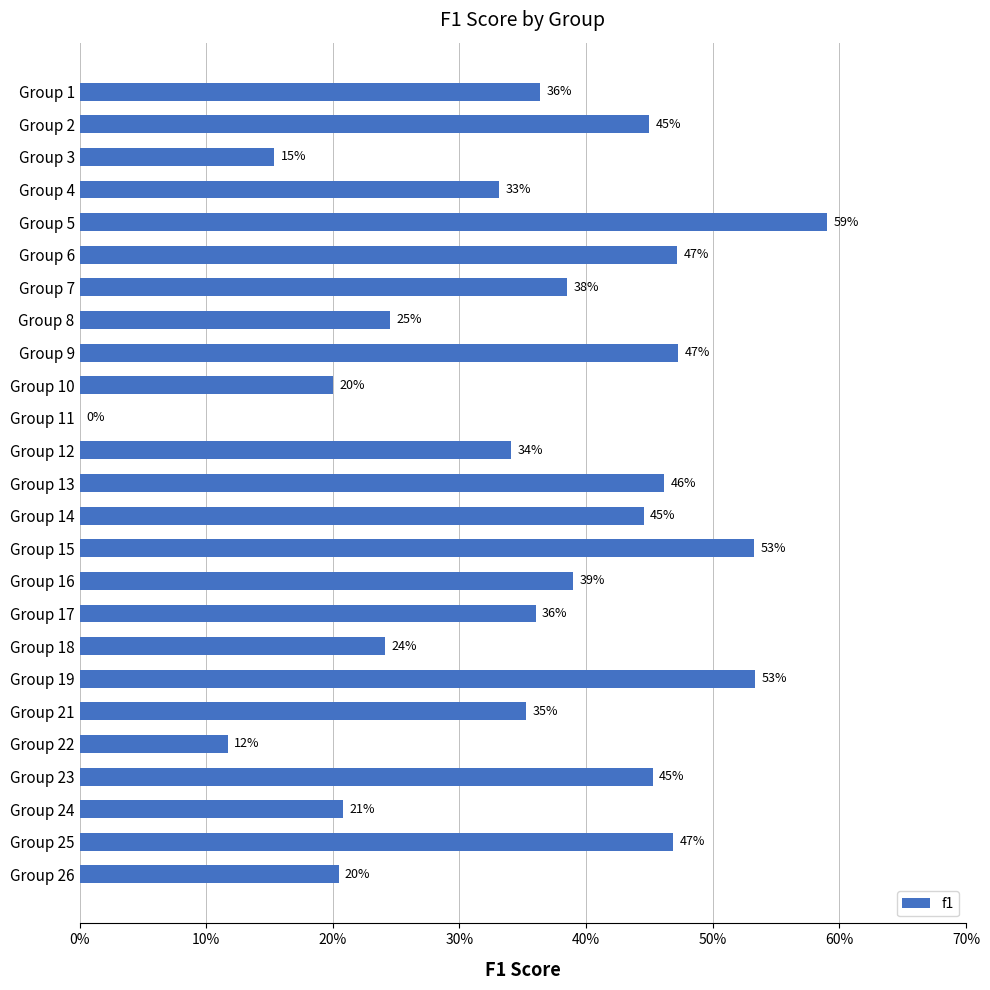

Are the bars horizontal?

Yes